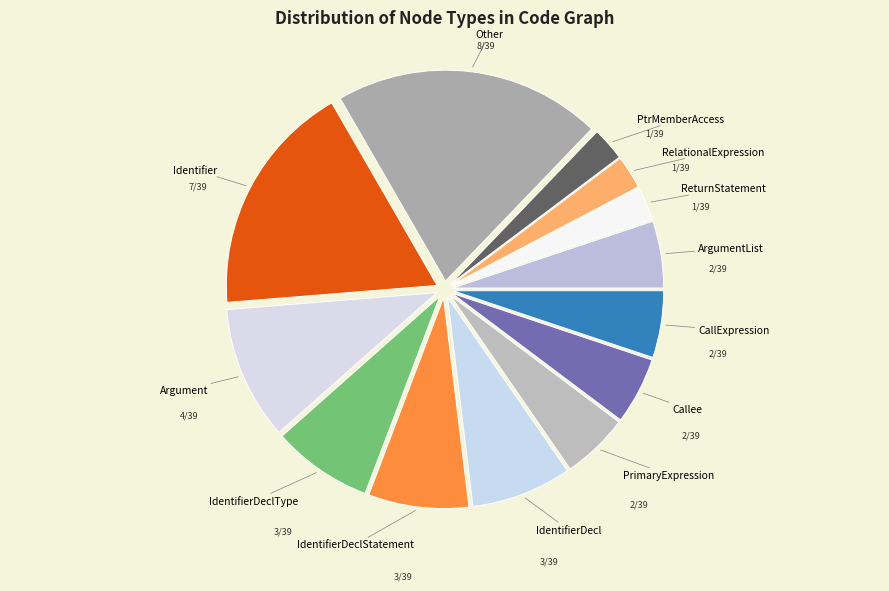

Count the number of slices in the pie.

13